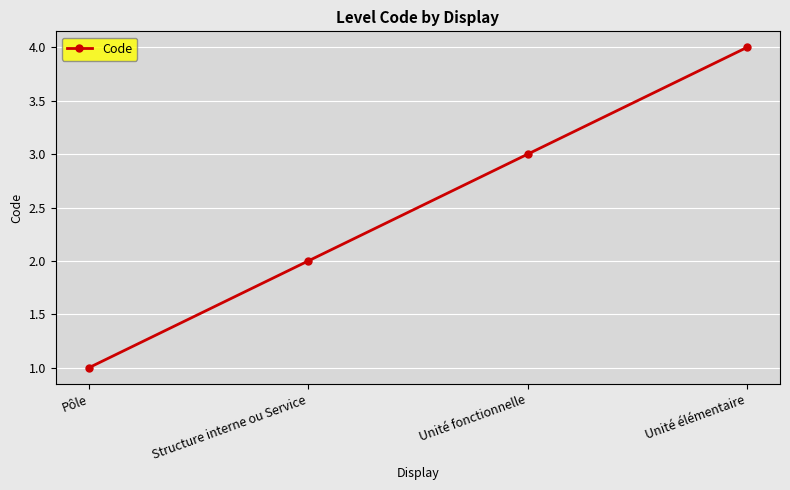

What is the label of the 2nd point from the left?

Structure interne ou Service